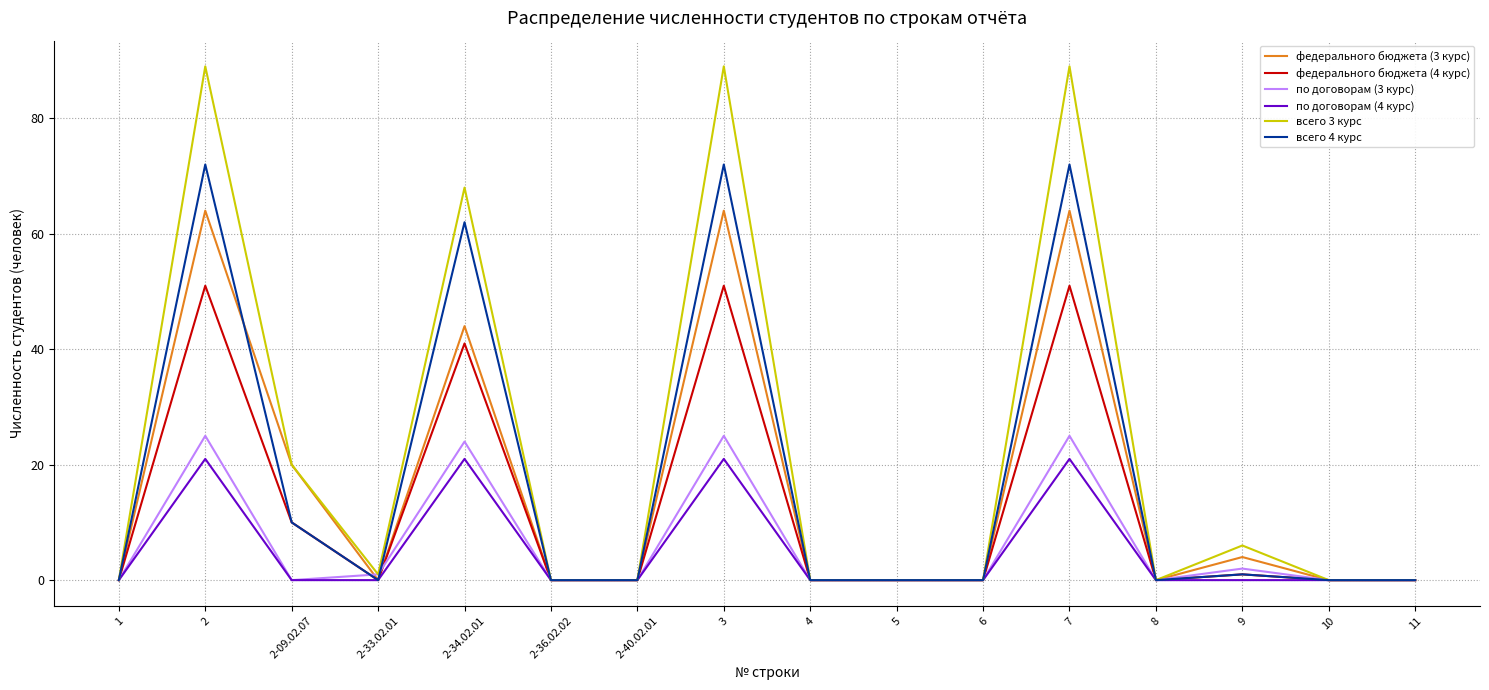

What is the sum of all по договорам (3 курс) values?

102